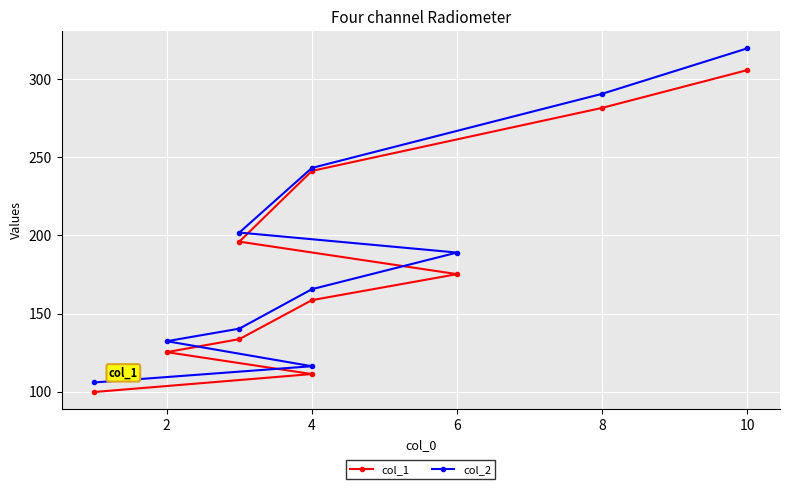

Reading right to left, what are all the values shown in this chart?

col_1: 305.6	281.5	241.2	196.0	175.2	158.6	133.7	125.3	111.3	99.9
col_2: 319.5	290.5	243.1	201.8	189.0	165.6	140.4	132.3	116.3	106.0